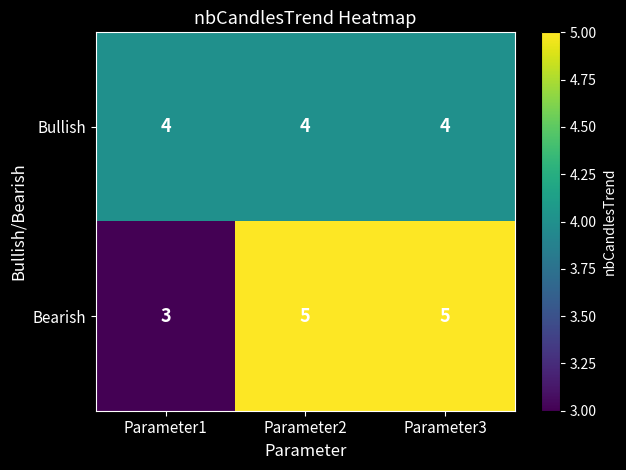

Which series changed the most between Parameter1 and Parameter3?

Bearish